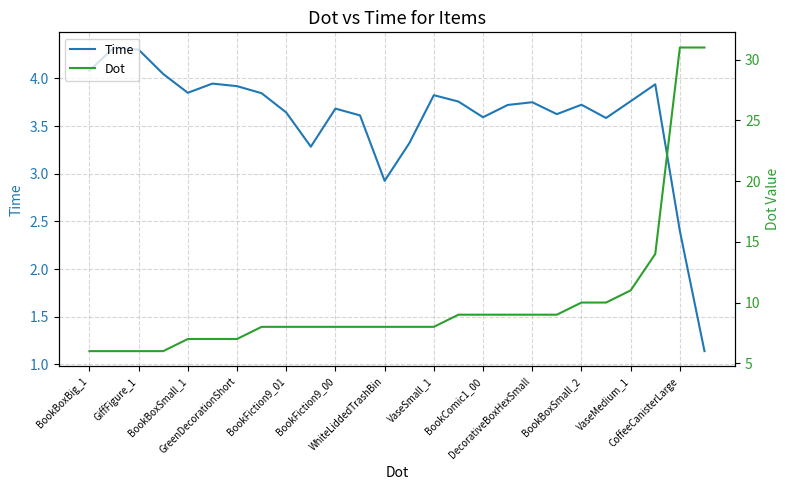

What is the value of the Dot point at the 26th from the left?

31.0